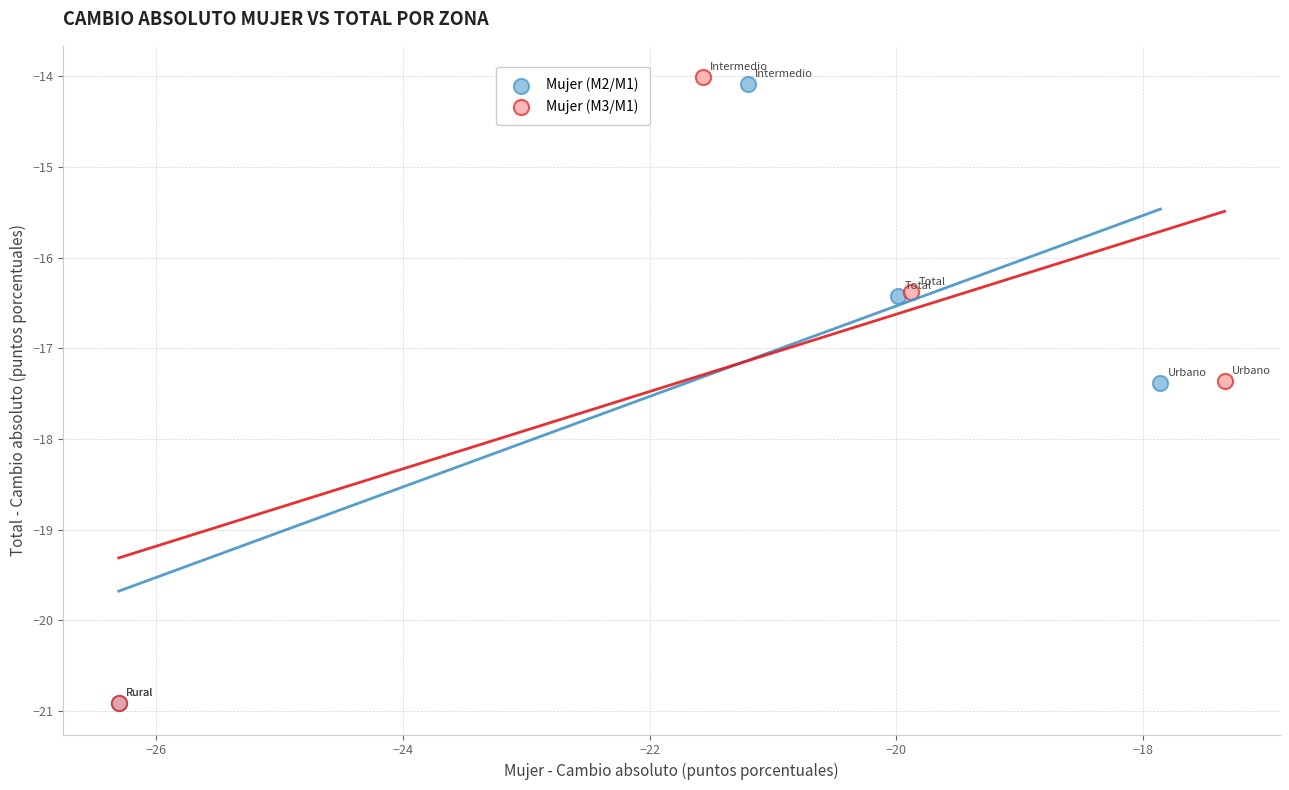

Which series has the largest Y range (max minus min)?

Mujer (M3/M1)